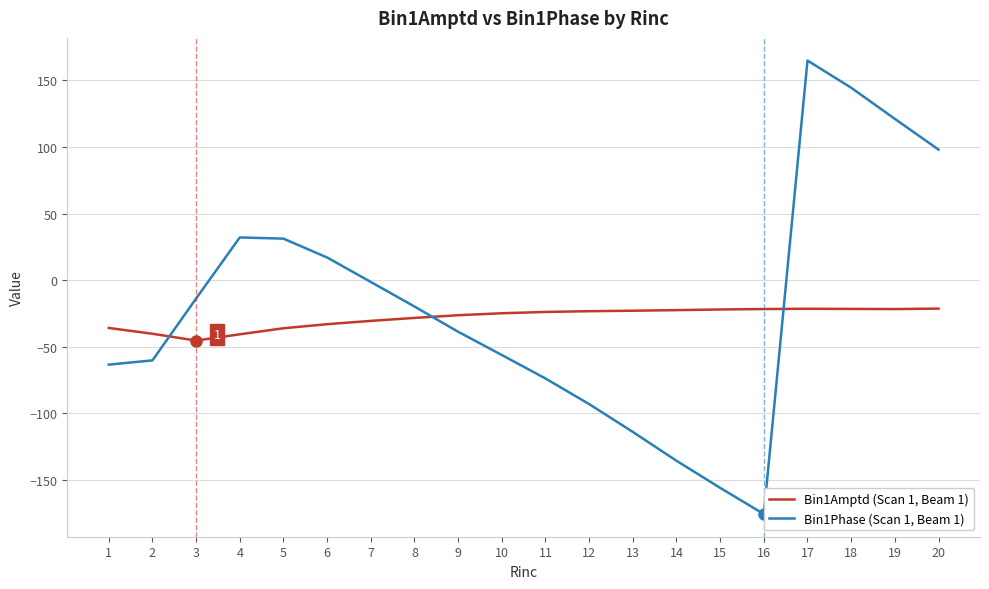

What is the minimum value shown in the chart?

-175.5